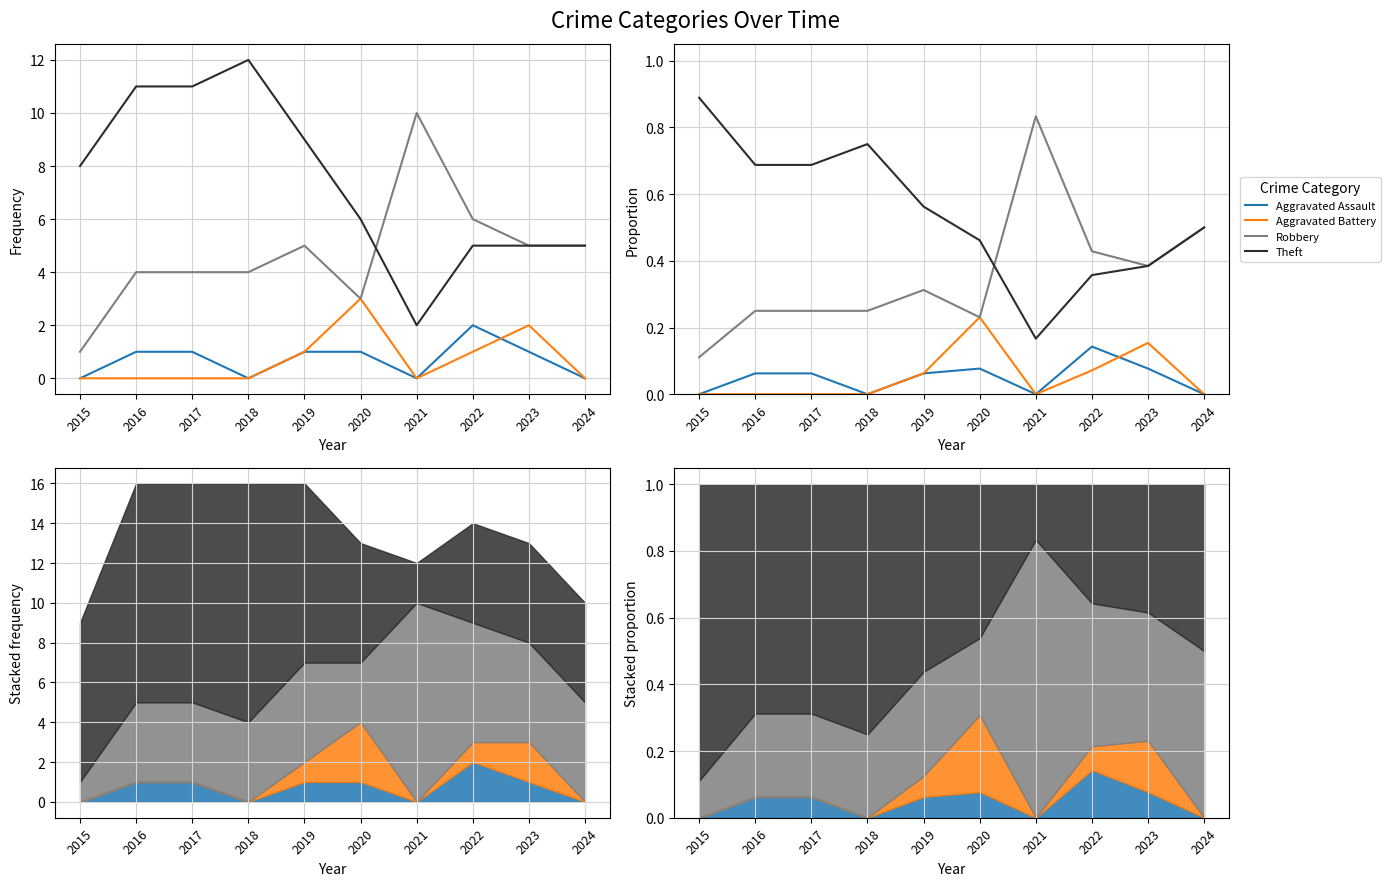

How many series are shown in this chart?

4